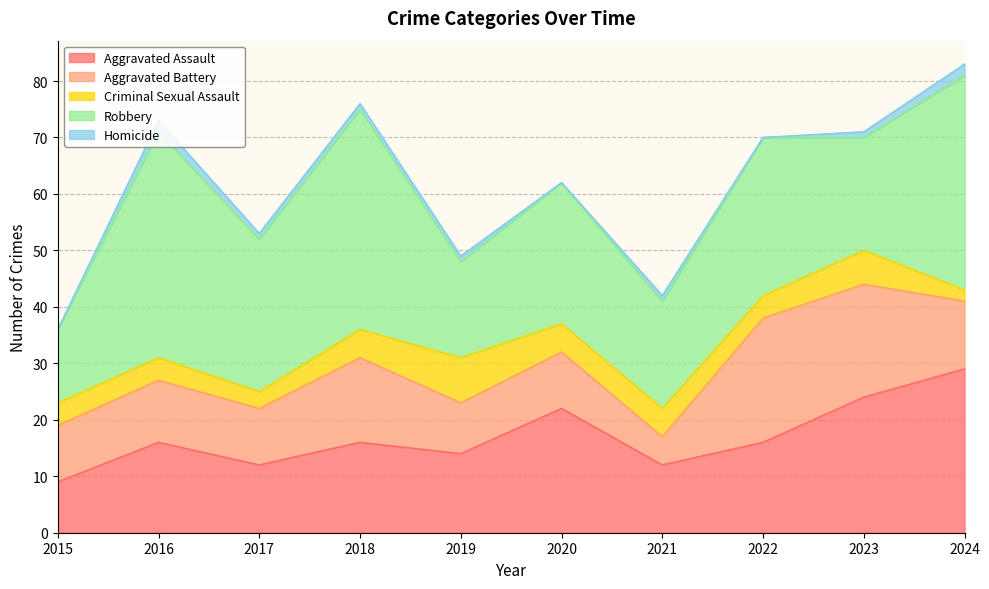

At which category is the sum across all series the highest?

2024